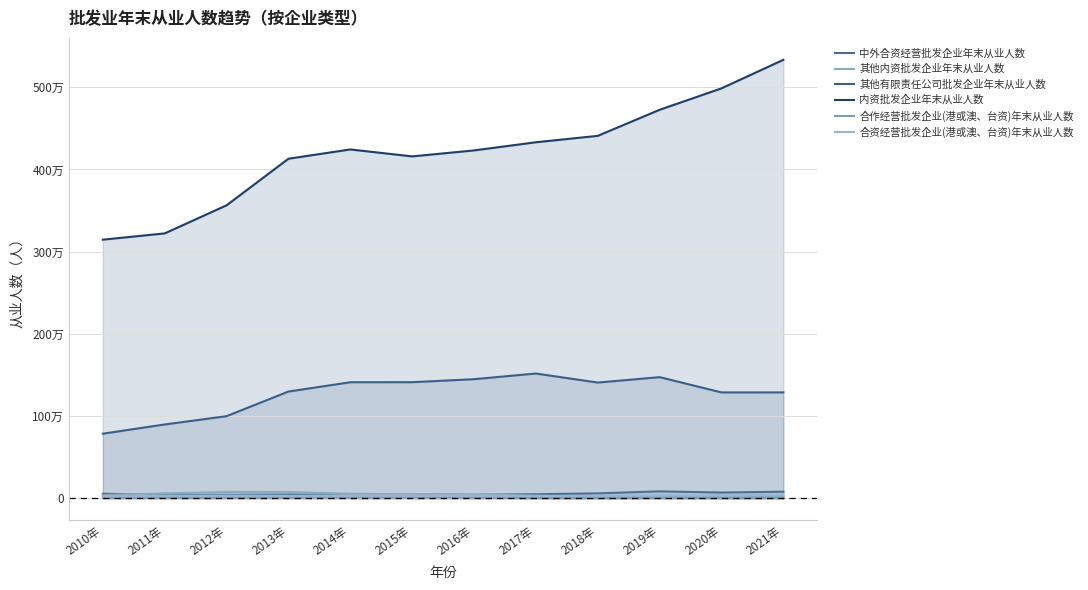

Reading left to right, extract all data points from this chart.

中外合资经营批发企业年末从业人数: 2010年=54791	2011年=38881	2012年=41313	2013年=44289	2014年=42051	2015年=44787	2016年=42564	2017年=49368	2018年=59801	2019年=84338	2020年=70129	2021年=80146
其他内资批发企业年末从业人数: 2010年=37590	2011年=59300	2012年=77210	2013年=75960	2014年=55429	2015年=49942	2016年=44978	2017年=32720	2018年=21889	2019年=17050	2020年=15546	2021年=17472
其他有限责任公司批发企业年末从业人数: 2010年=786008	2011年=898070	2012年=998956	2013年=1298741	2014年=1411718	2015年=1412270	2016年=1449066	2017年=1517861	2018年=1407888	2019年=1473851	2020年=1287990	2021年=1288314
内资批发企业年末从业人数: 2010年=3146278	2011年=3222606	2012年=3564291	2013年=4130970	2014年=4243835	2015年=4159427	2016年=4232125	2017年=4331273	2018年=4409376	2019年=4726350	2020年=4987089	2021年=5334384
合作经营批发企业(港或澳、台资)年末从业人数: 2010年=4024	2011年=5927	2012年=6470	2013年=7588	2014年=8452	2015年=8188	2016年=8297	2017年=1962	2018年=1741	2019年=2436	2020年=1881	2021年=2171
合资经营批发企业(港或澳、台资)年末从业人数: 2010年=23501	2011年=30538	2012年=33126	2013年=29119	2014年=36369	2015年=32111	2016年=30958	2017年=27619	2018年=30008	2019年=35440	2020年=34161	2021年=40318